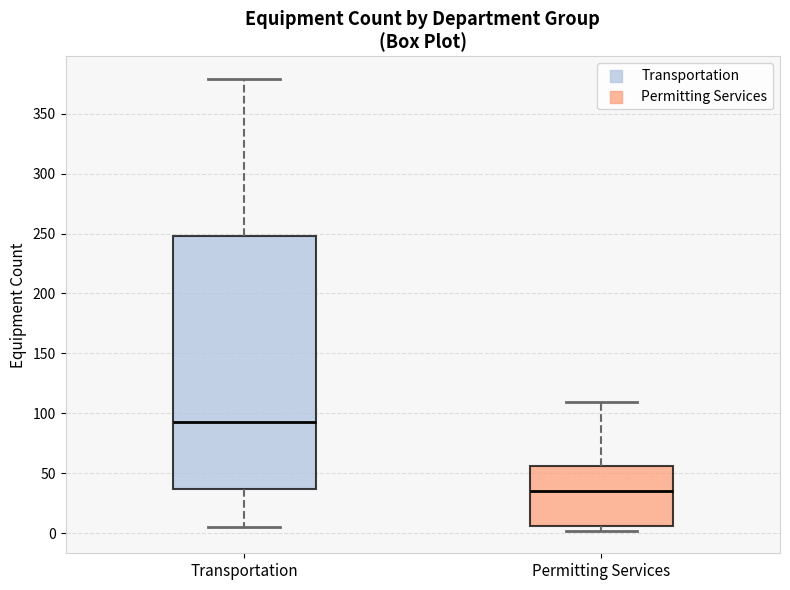

Reading left to right, transcribe this box plot: for each box, give where its median line is, the range the box spans, and where its two whiskers end, as read against the y-axis. The values are not printed on the chart, so give them approximately, as read against the axis.

Transportation: median 95, box 35 to 250, whiskers 5 to 380
Permitting Services: median 35, box 5 to 55, whiskers 0 to 110